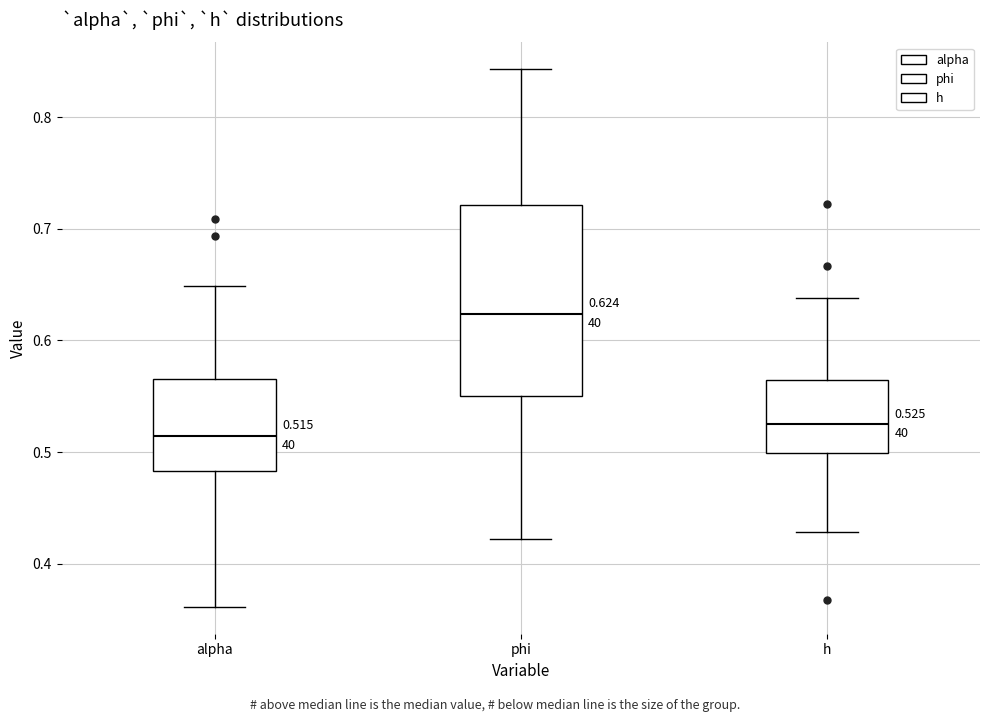

Comparing the boxes themselves (not the whiskers), which one is the tallest?

phi